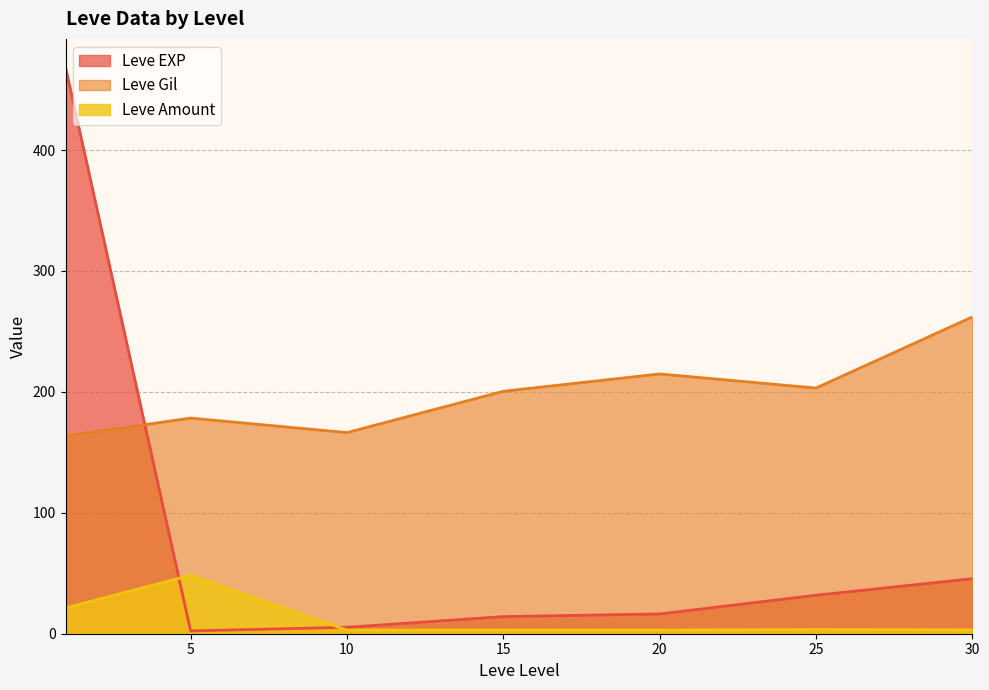

Which series changed the most between 11 and 13?

Leve Gil